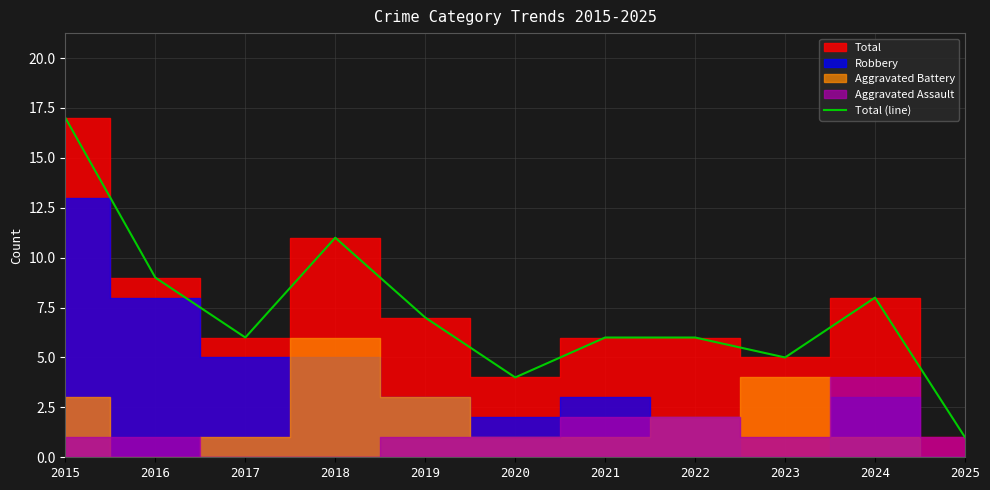

Rank the categories by value from lowest to highest.

2025, 2020, 2023, 2017, 2021, 2022, 2019, 2024, 2016, 2018, 2015